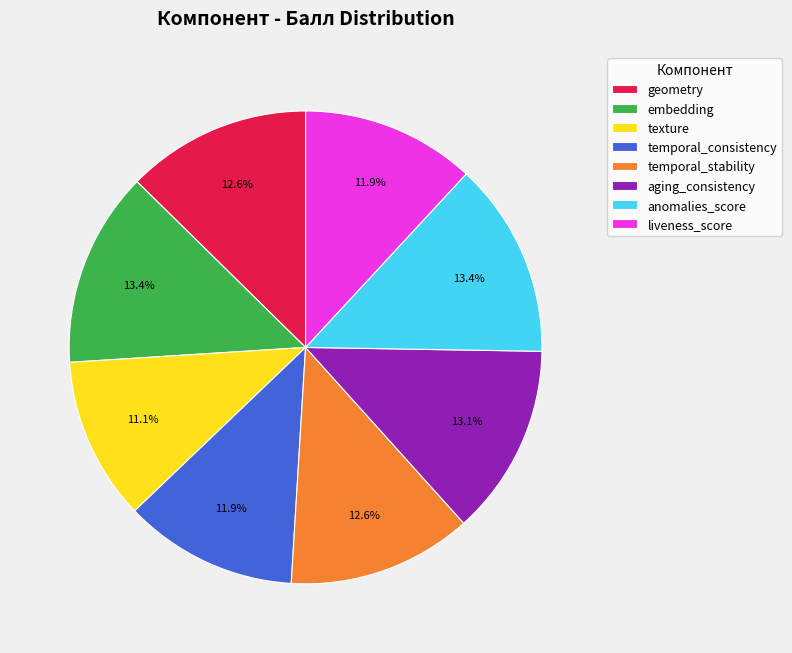

What is the smallest slice in the pie chart?

texture